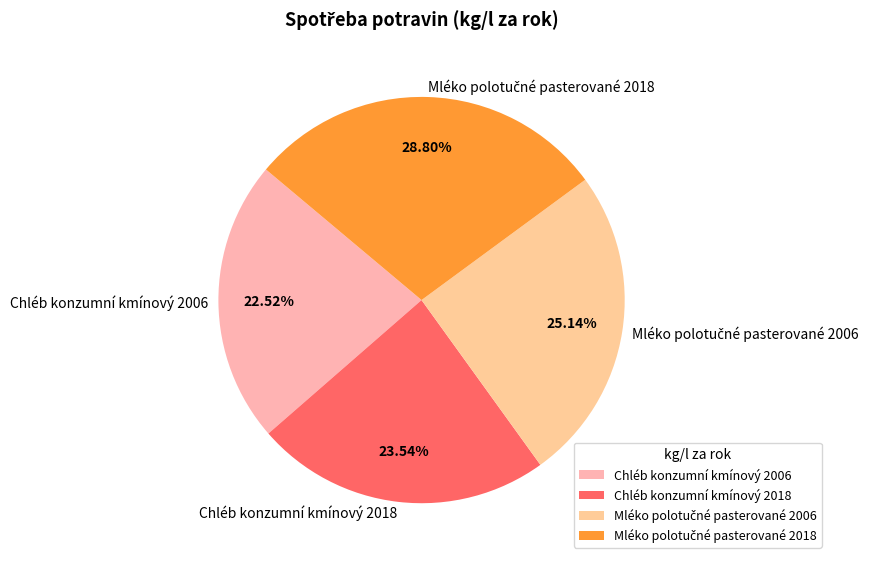

What is the smallest slice in the pie chart?

Chléb konzumní kmínový 2006